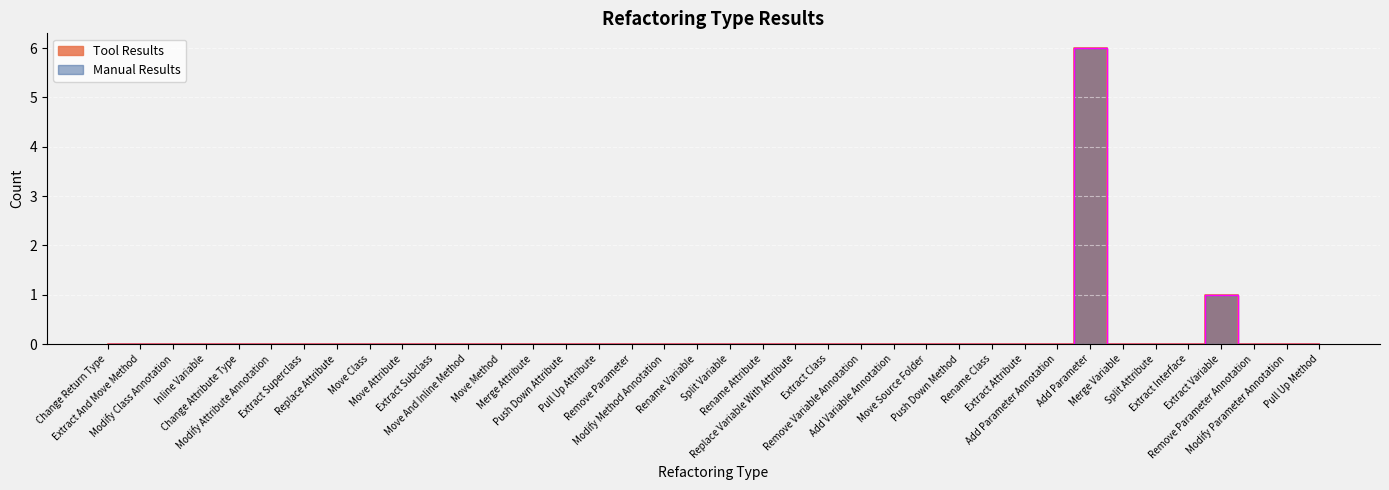

What is the label of the 8th point from the right?

Add Parameter